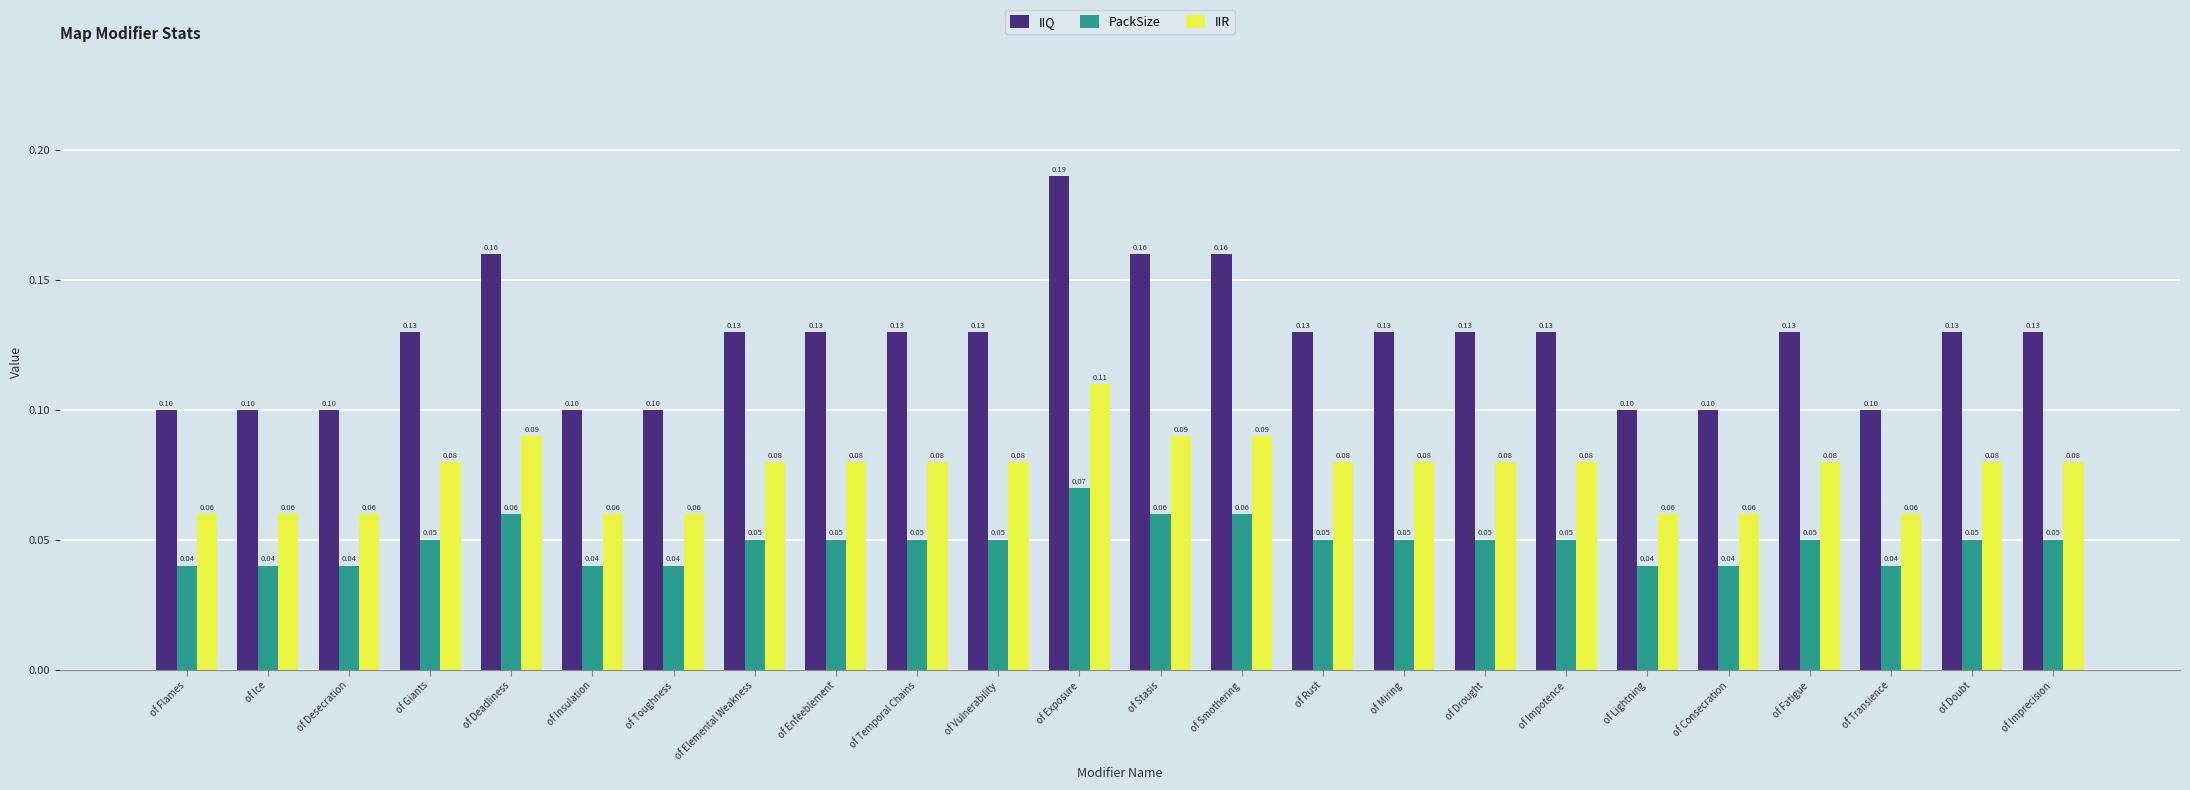

What is the spread (max minus min) of values at of Stasis?

0.1